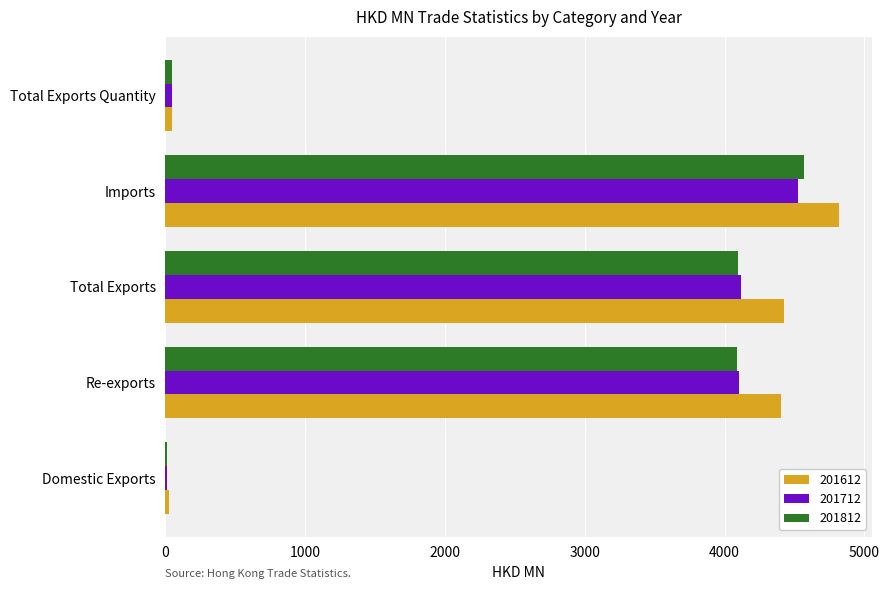

At which category is the sum across all series the highest?

Imports